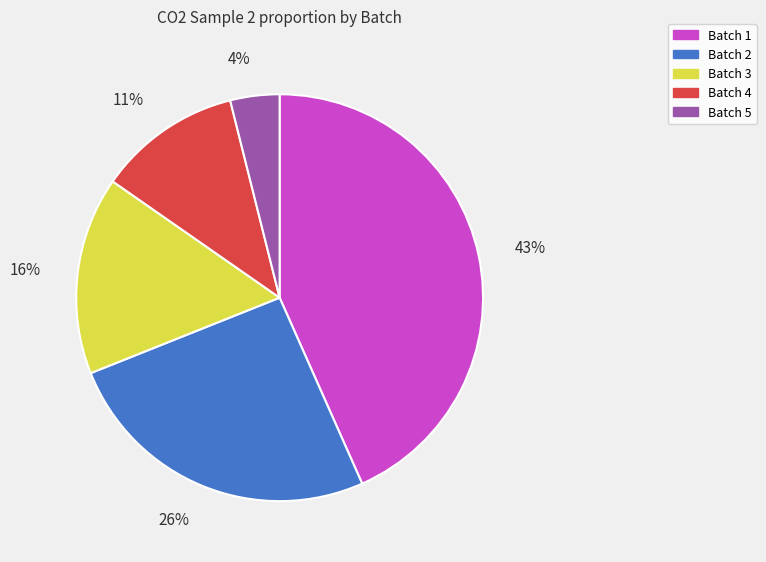

Combined, do Batch 4 and Batch 5 account for over 50%?

No